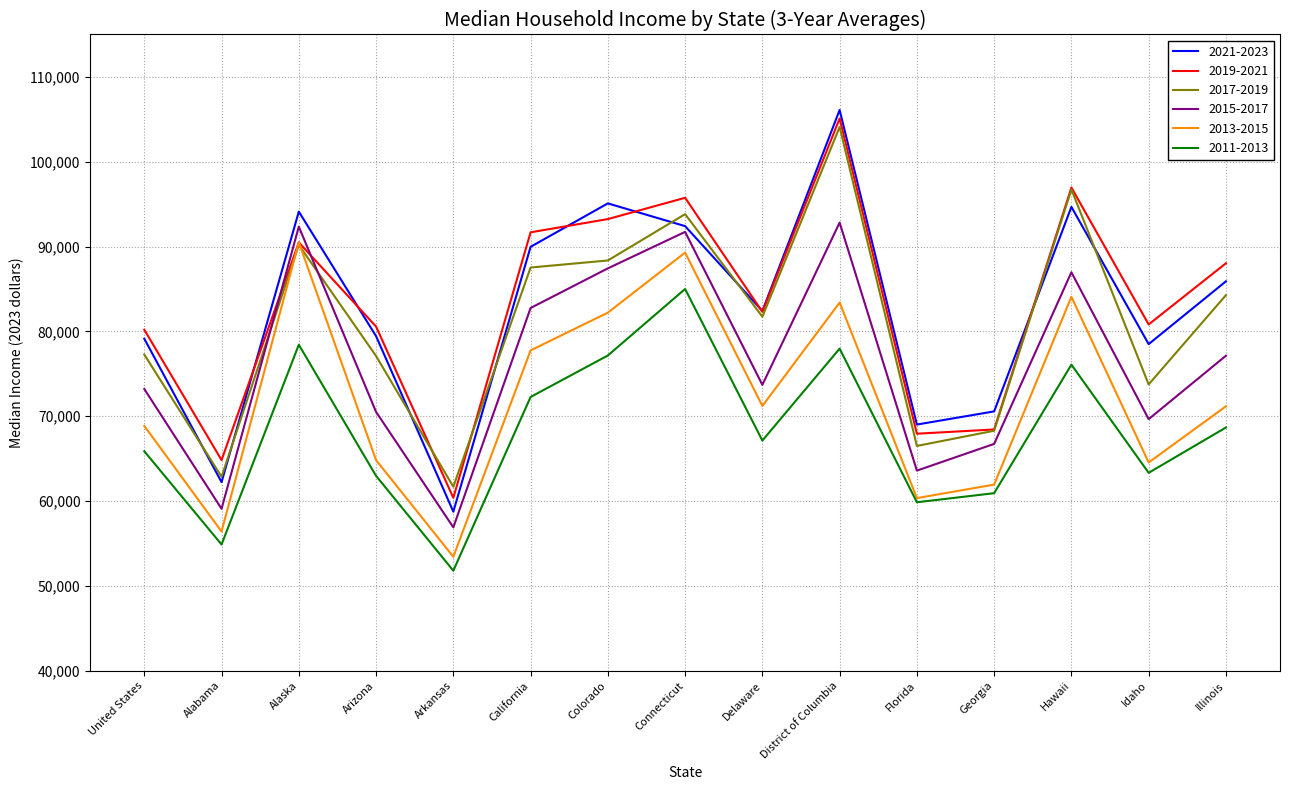

What is the difference between the maximum and minimum values in the 2019-2021 series?

44720